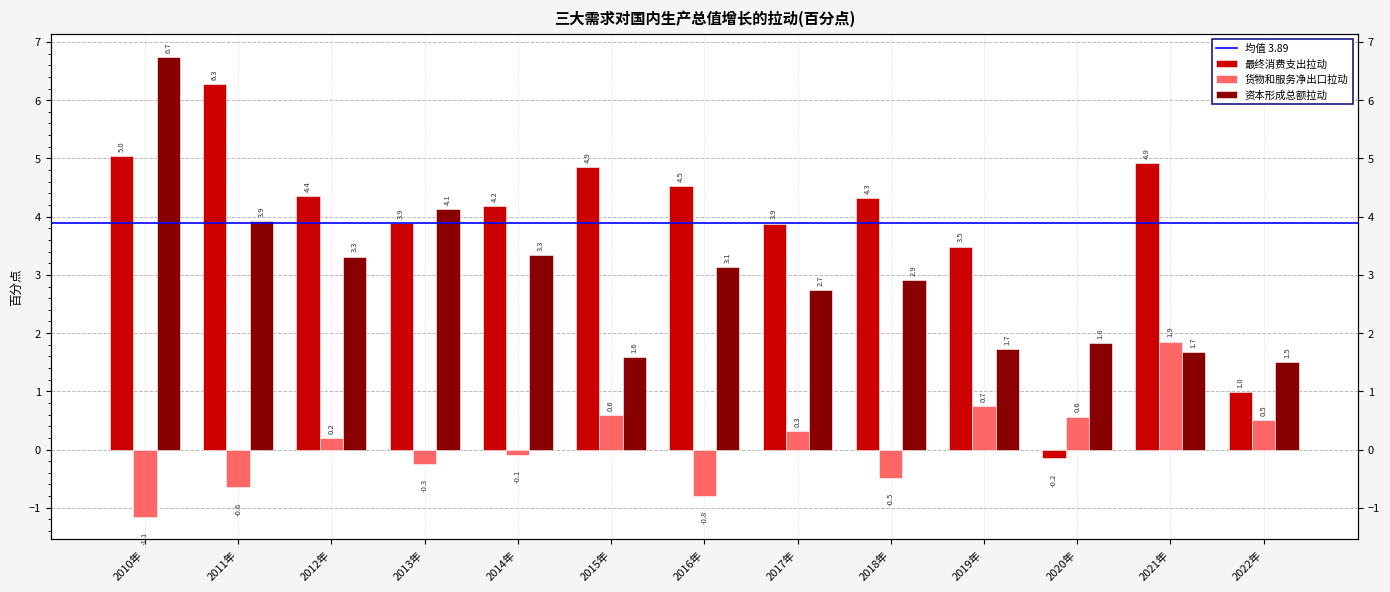

List the labels in order of 货物和服务净出口拉动 value, largest first.

2021年, 2019年, 2015年, 2020年, 2022年, 2017年, 2012年, 2014年, 2013年, 2018年, 2011年, 2016年, 2010年